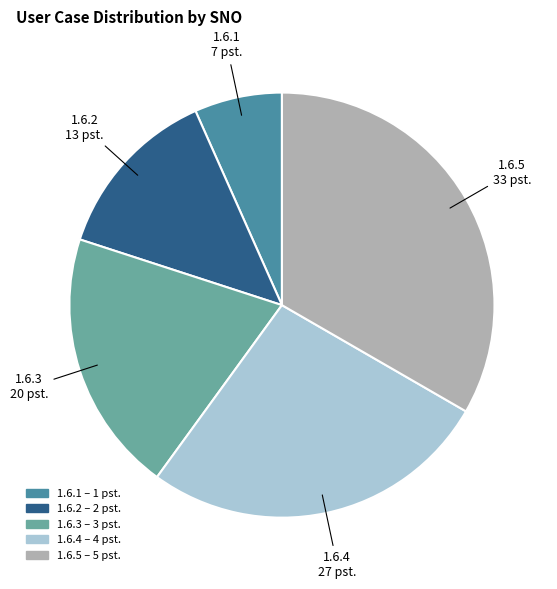

What is the largest slice in the pie chart?

1.6.5